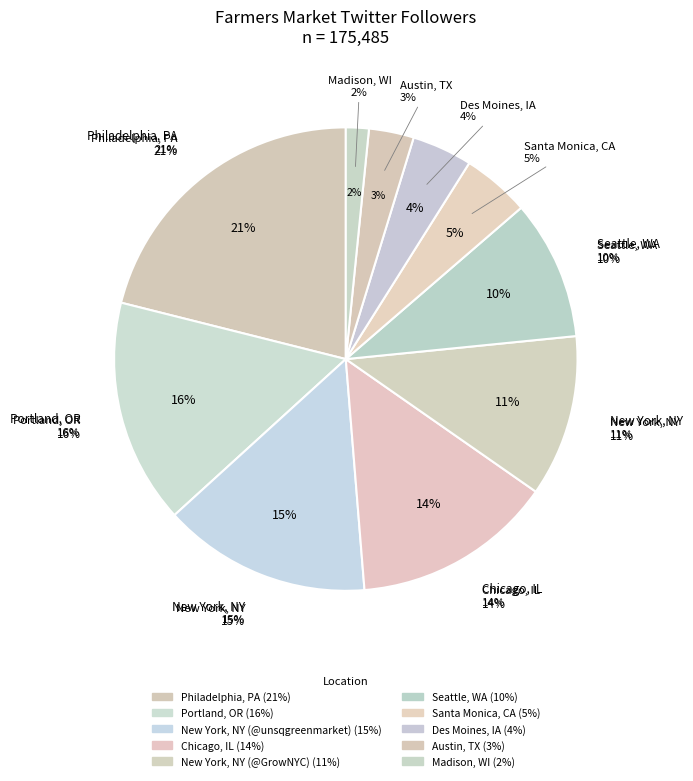

How many slices are in this pie chart?

10